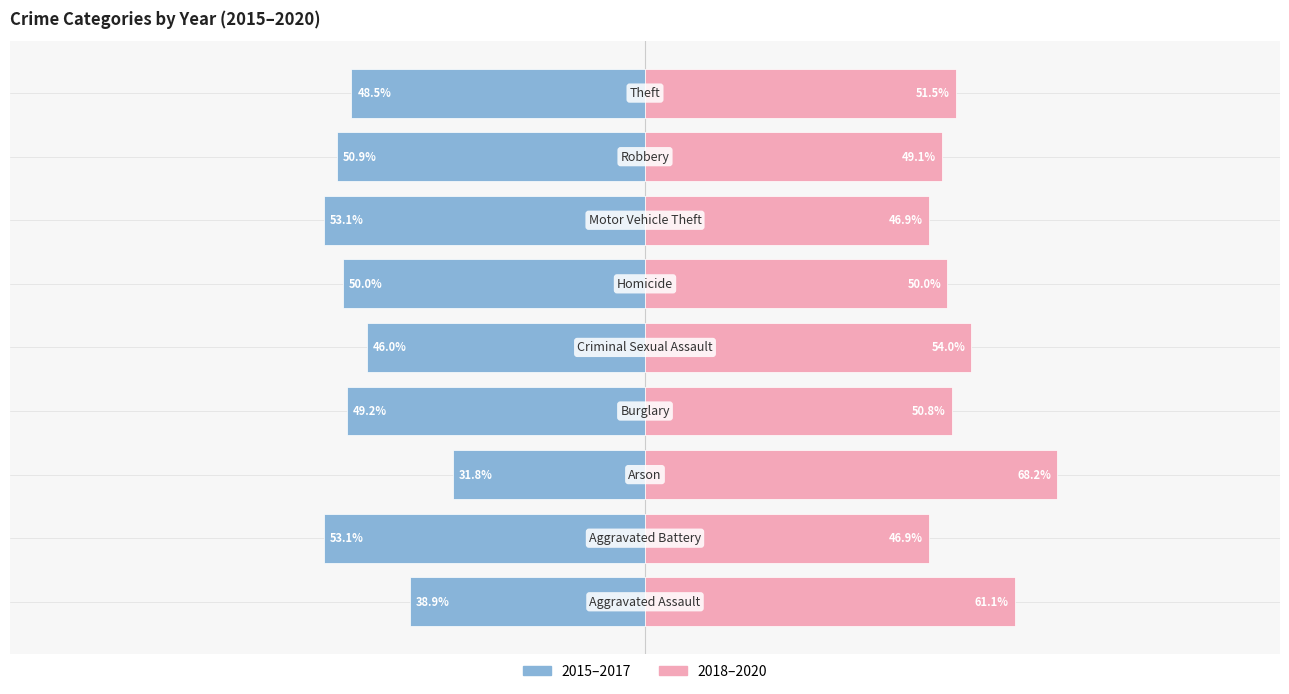

What is the maximum value for 2018–2020?

68.2